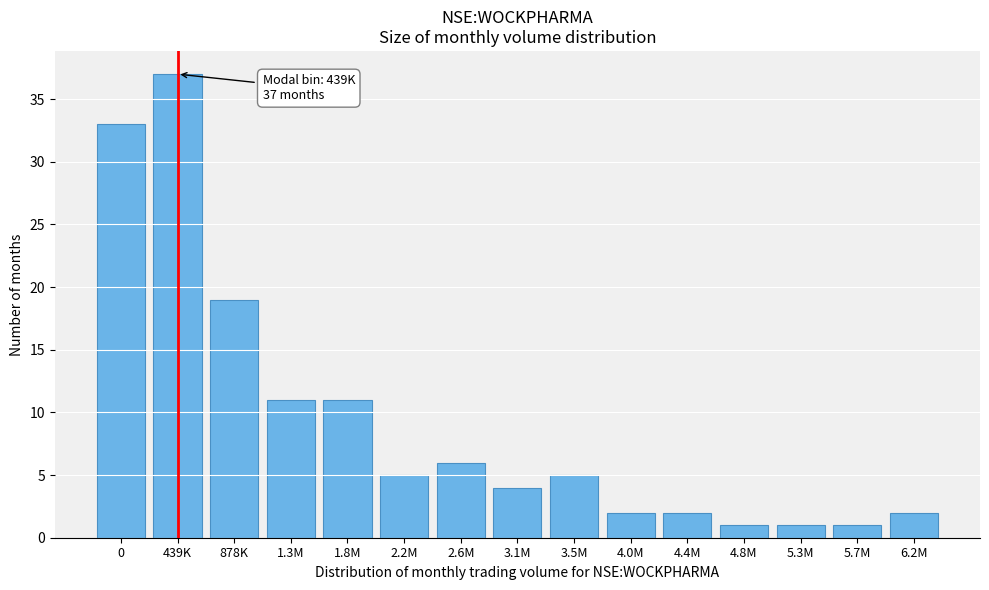

Reading left to right, what are all the values shown in this chart?

33	37	19	11	11	5	6	4	5	2	2	1	1	1	2